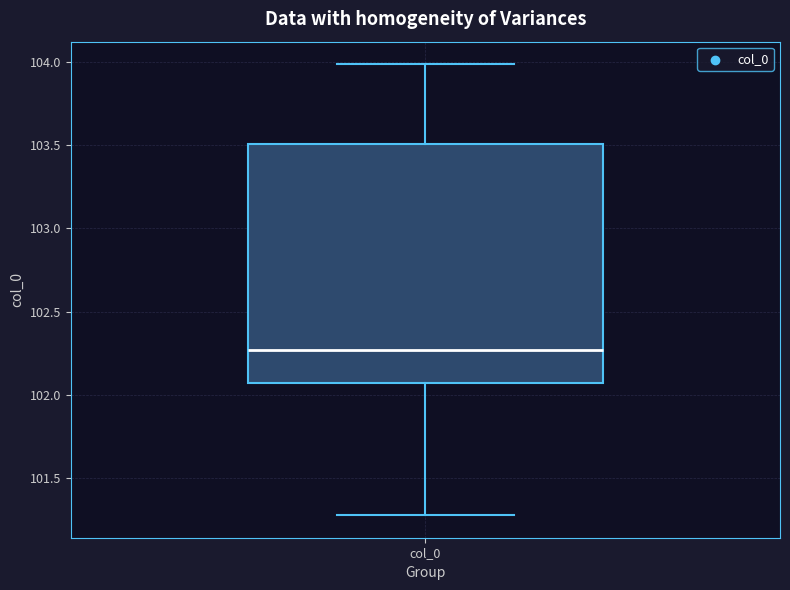

Read this box plot against the y-axis: the position of the median line, the range covered by the box, and the ends of both whiskers. The values are not printed on the chart, so give them approximately, as read against the axis.

median 102.25, box 102.05 to 103.50, whiskers 101.30 to 104.00